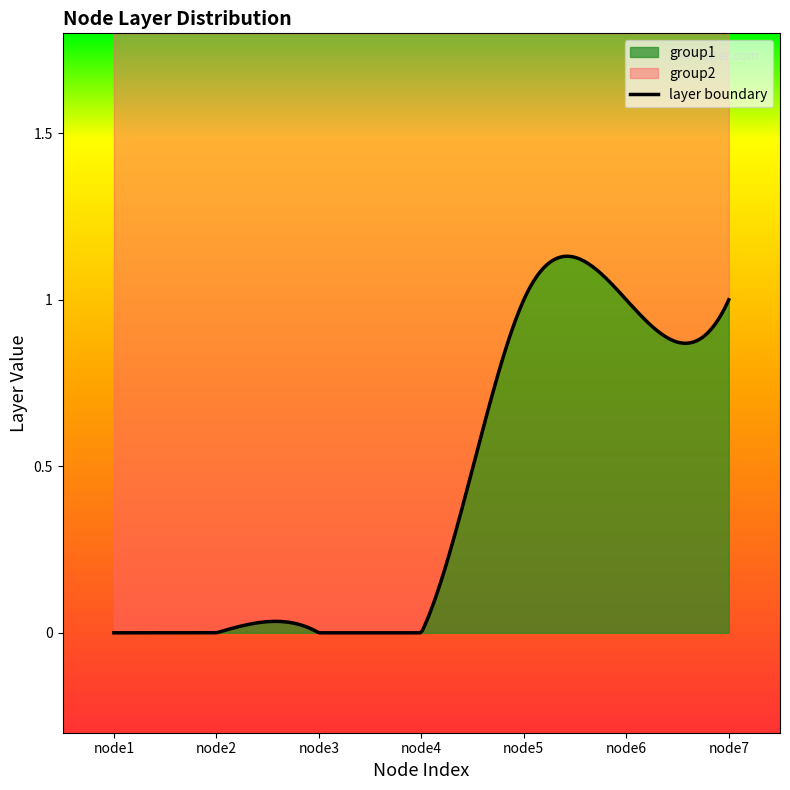

What is the sum of all group2 values?

3